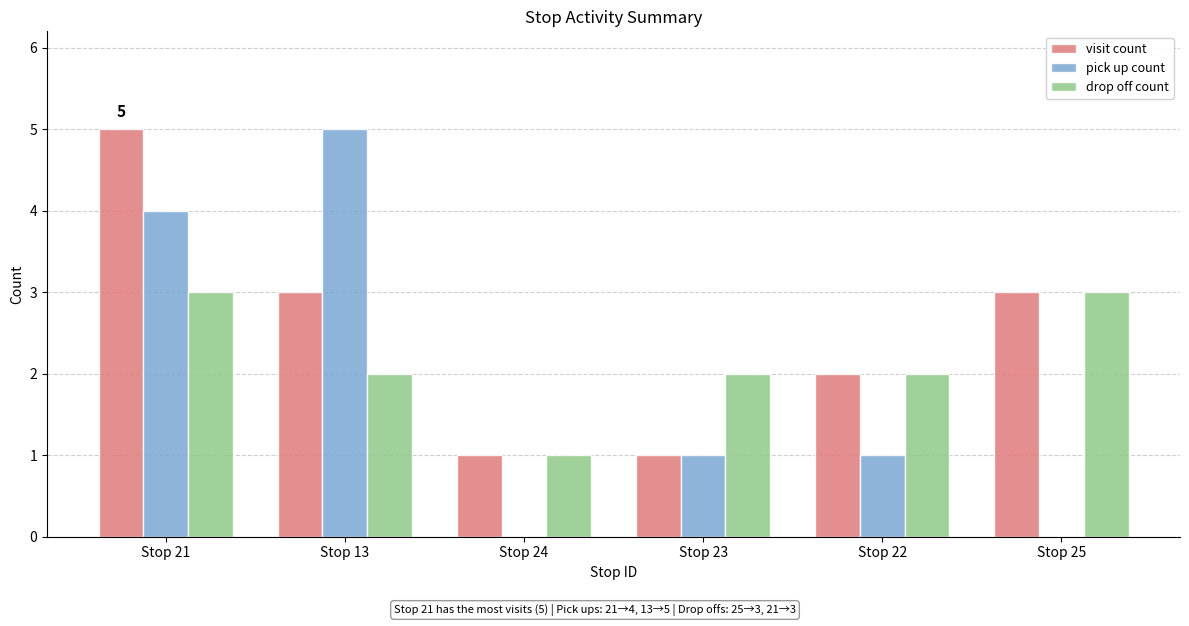

Which series has the largest range (max minus min)?

pick up count